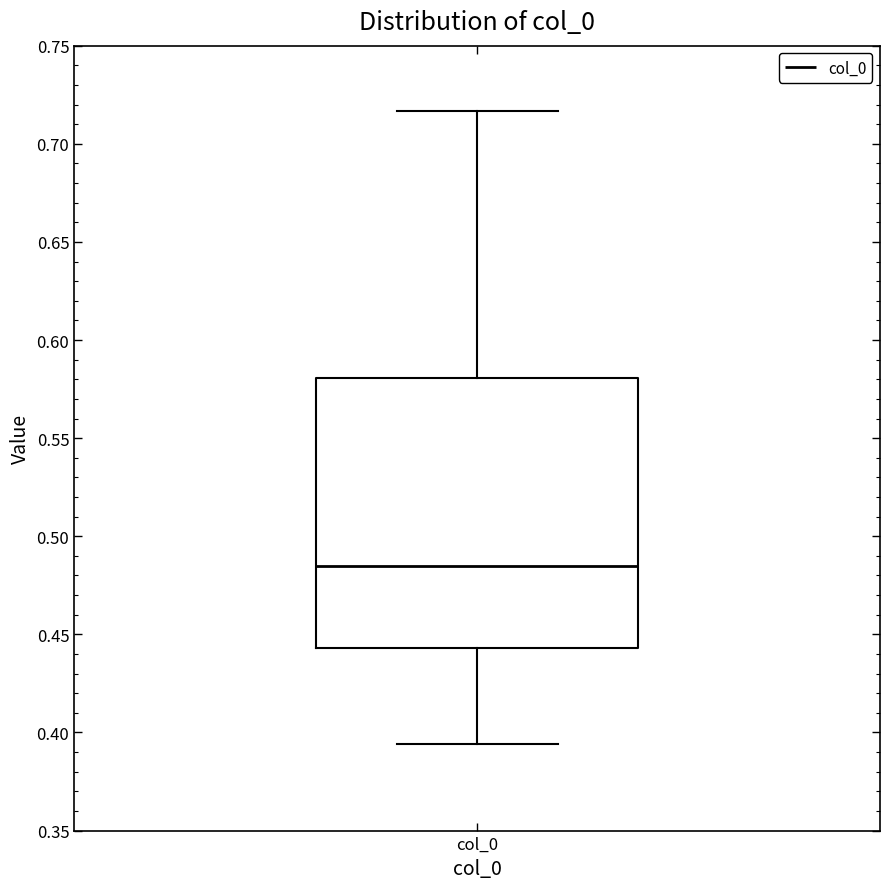

Where does the lower whisker of the box for col_0 end on the y-axis? The values are not printed on the chart, so give them approximately, as read against the axis.

0.395